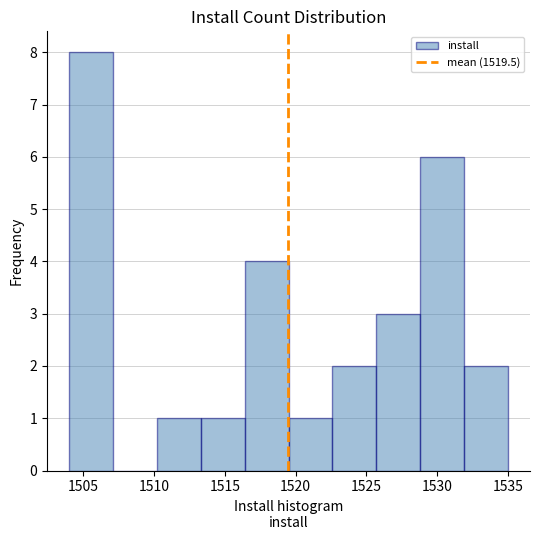

Over which range of the x-axis is the bar tallest?

1504.0 to 1507.1